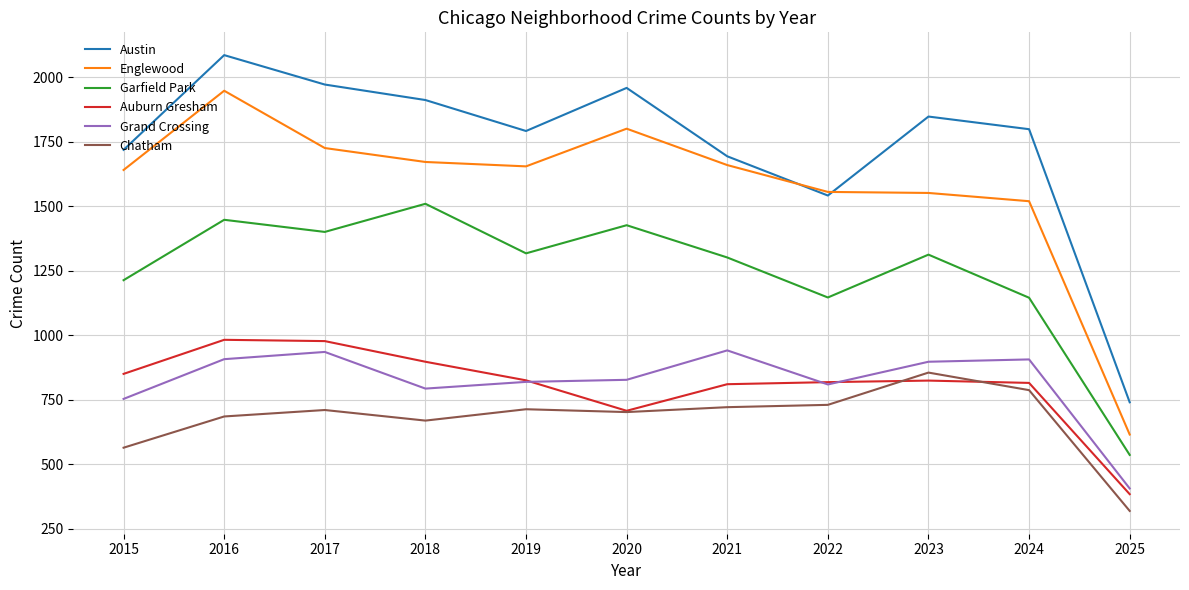

At which label does Grand Crossing first exceed 828?

2016